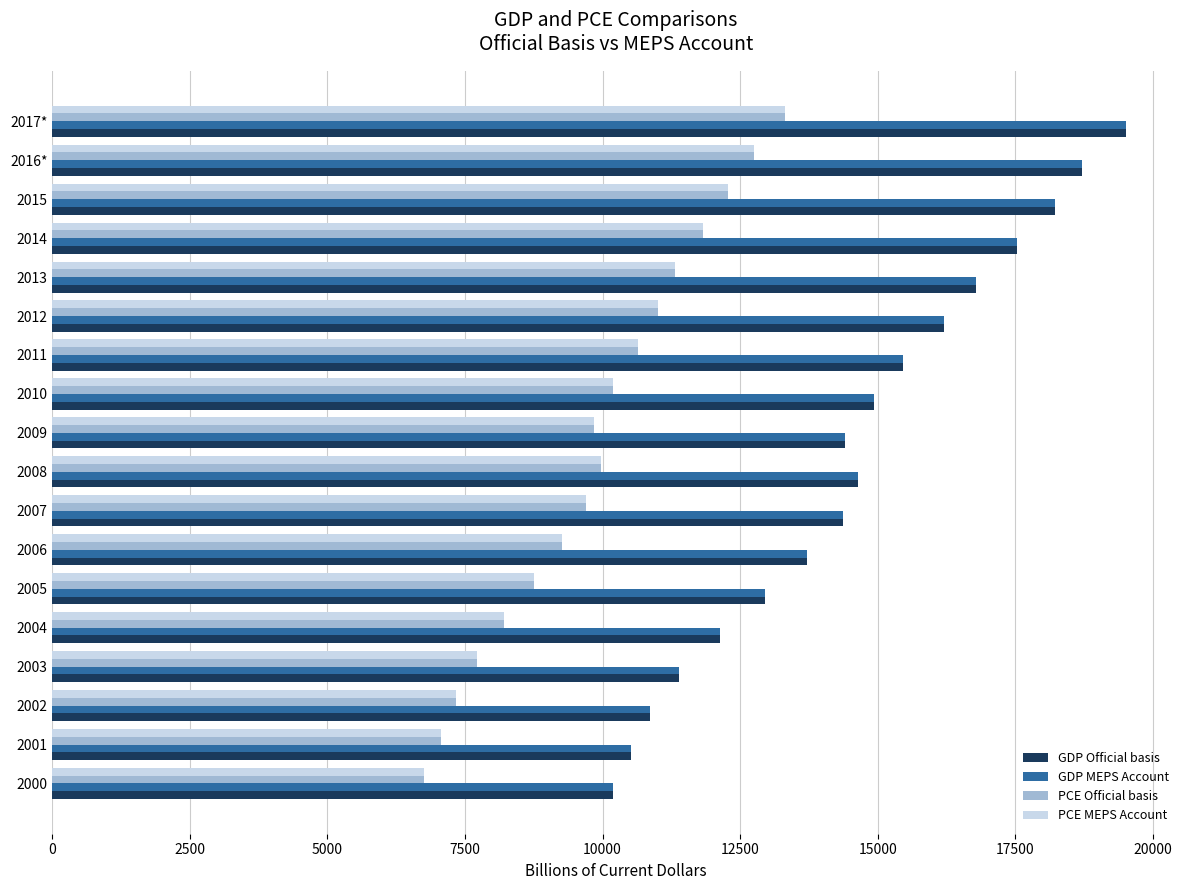

At how many categories does at least one series exceed 9691?

18